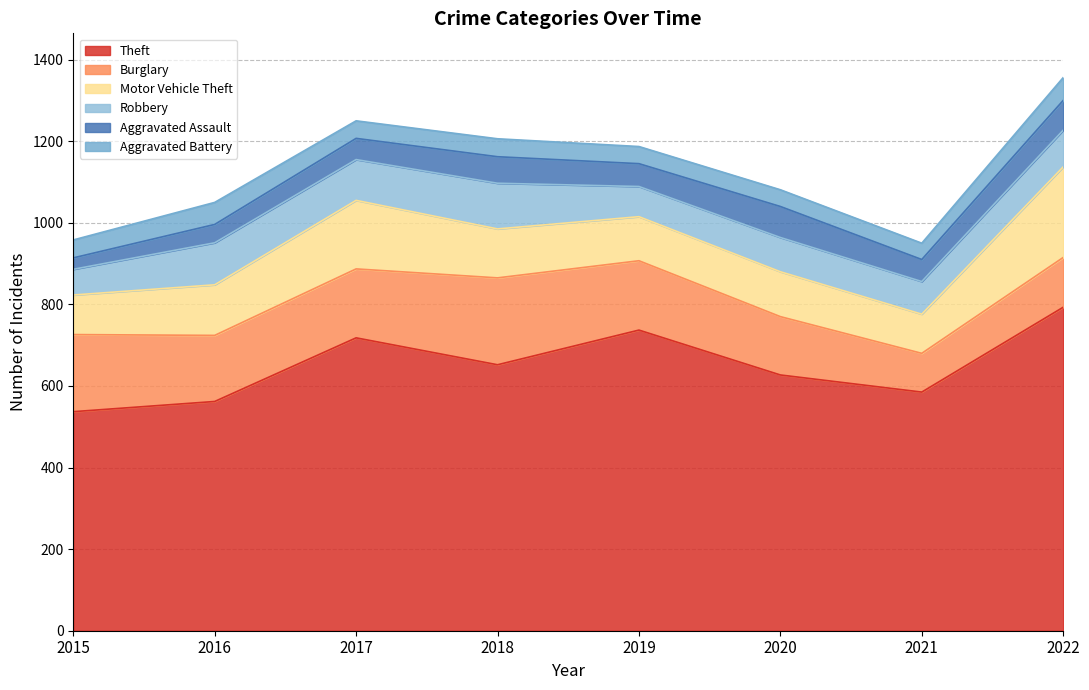

Is the value of Aggravated Battery at 2021 greater than the value of Aggravated Assault at 2016?

No